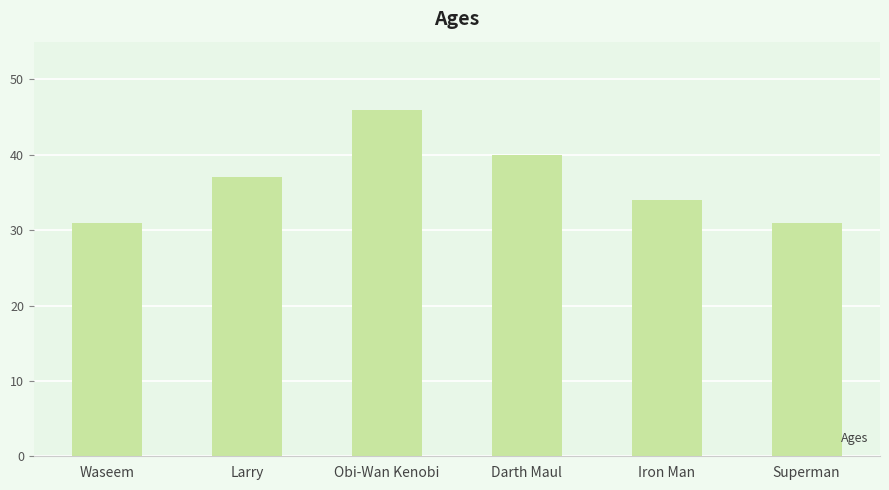

What is the change in value from Larry to Obi-Wan Kenobi?

+9